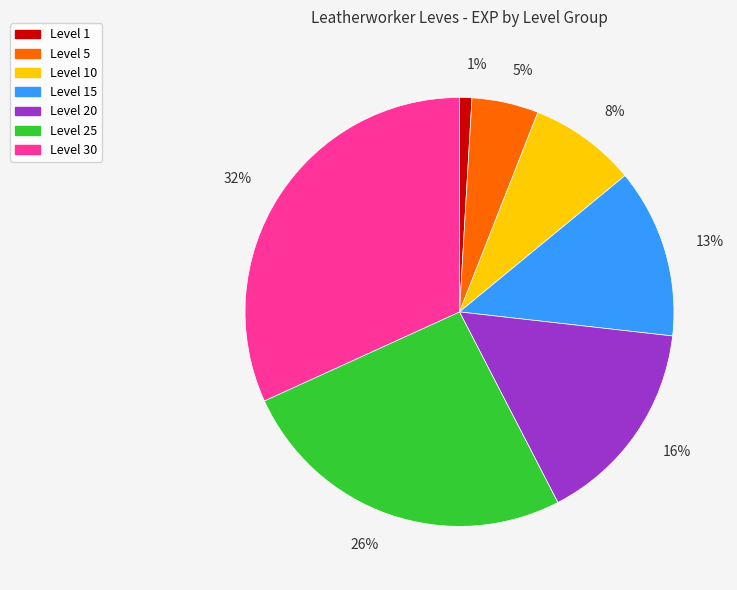

Is there any slice that represents more than half of the pie?

No